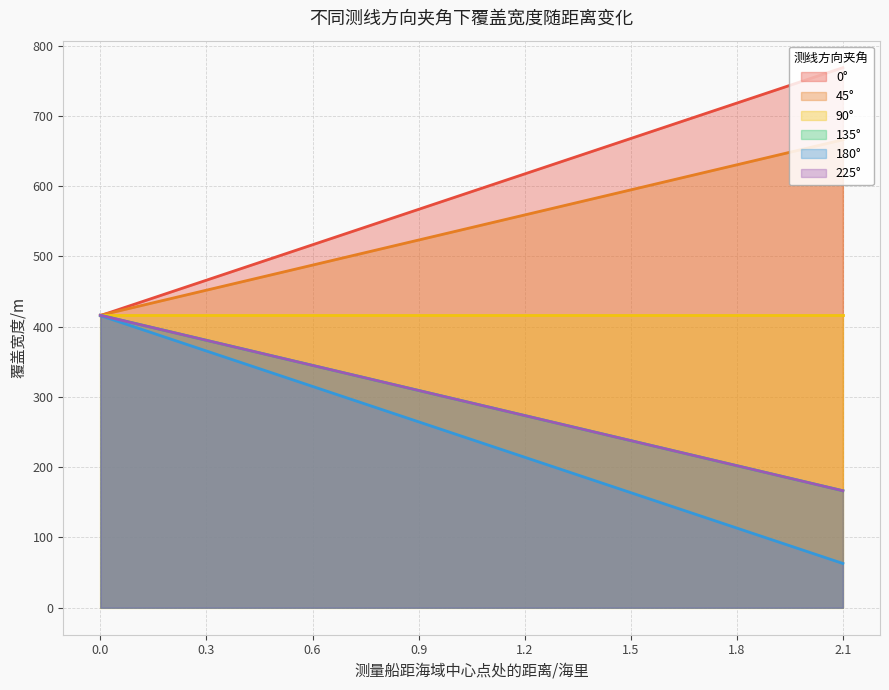

Between which two adjacent categories do 0° and 135° first intersect?

0.0 and 0.3